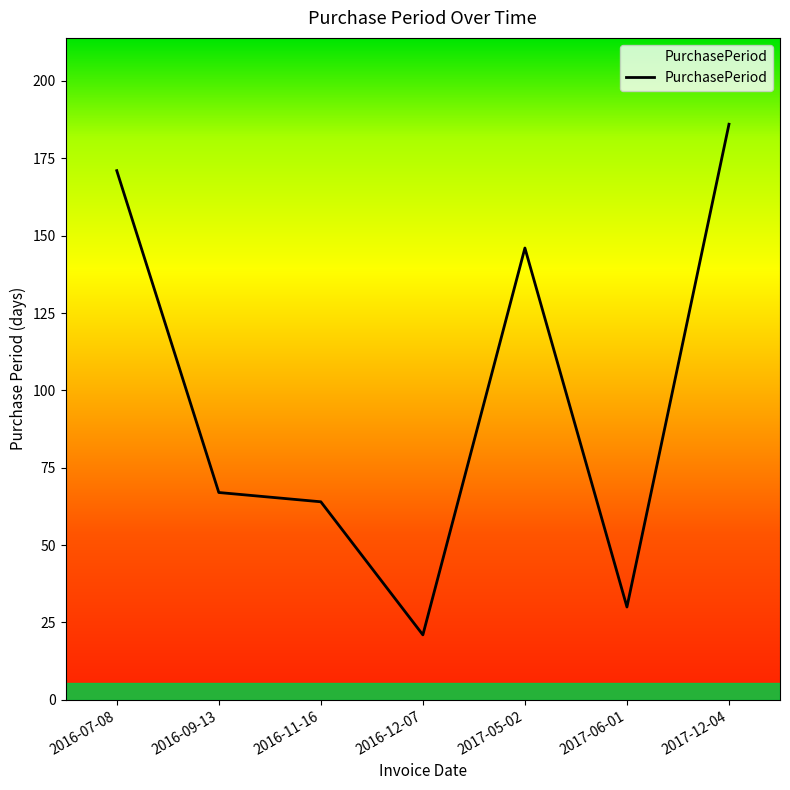

What is the sum of all values?

685